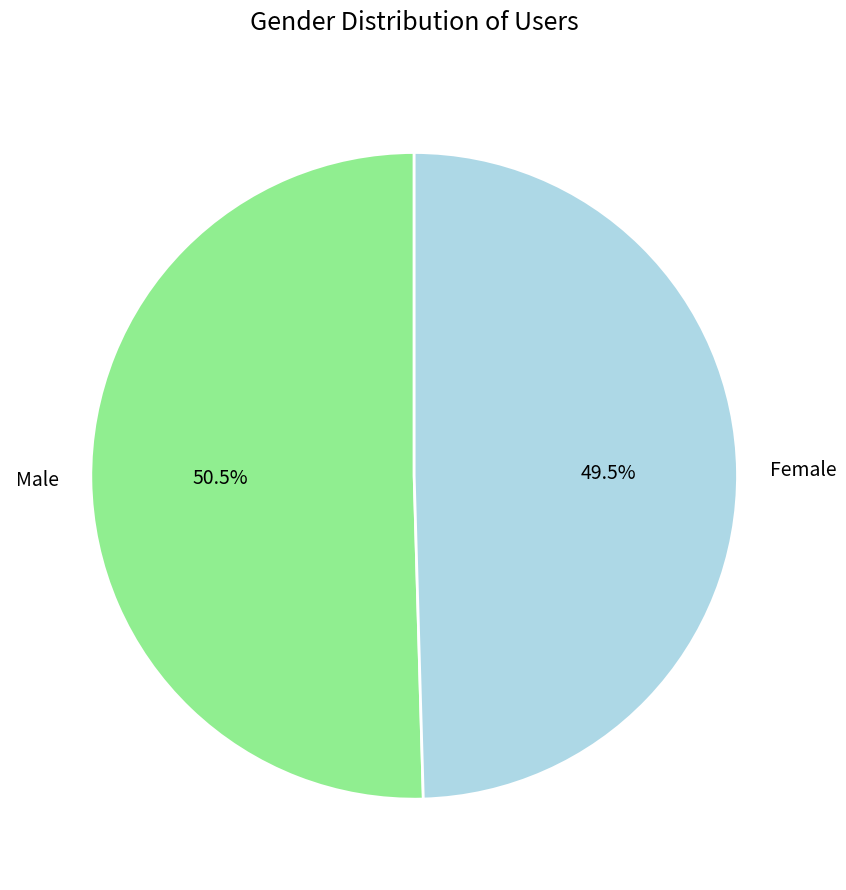

To the nearest percent, what is the difference between the largest and smallest slice percentages?

1%